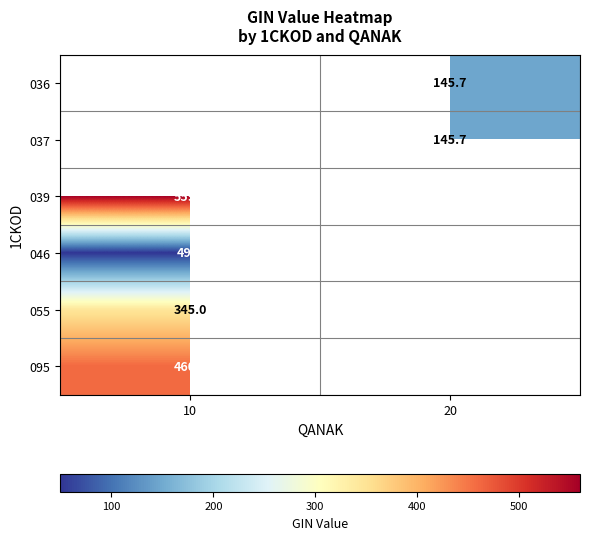

What is the greatest value displayed?

559.7